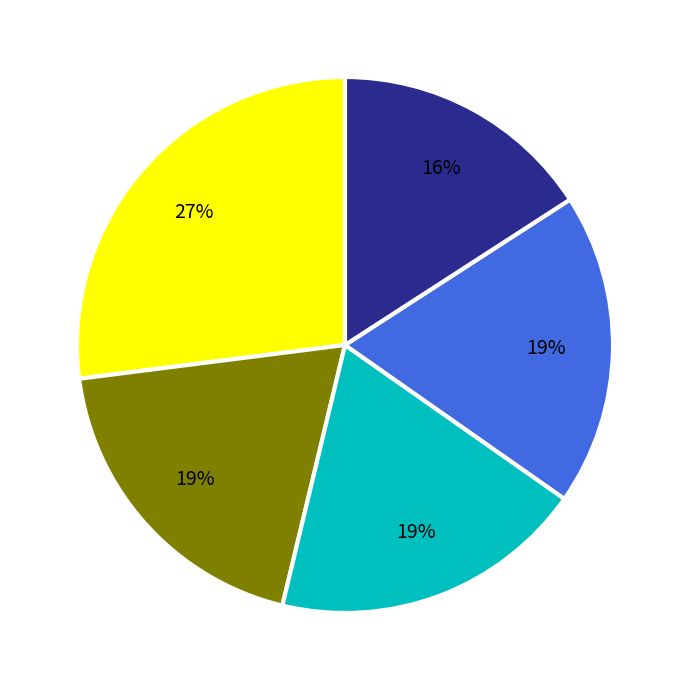

Does any single category account for the majority?

No